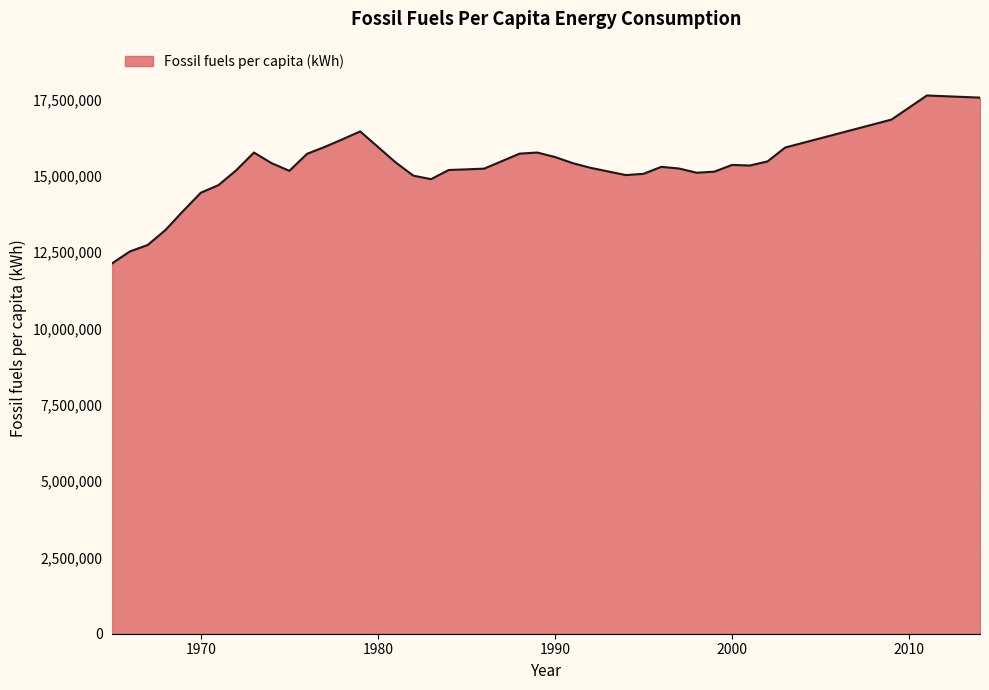

What is the smallest value displayed?

12134455